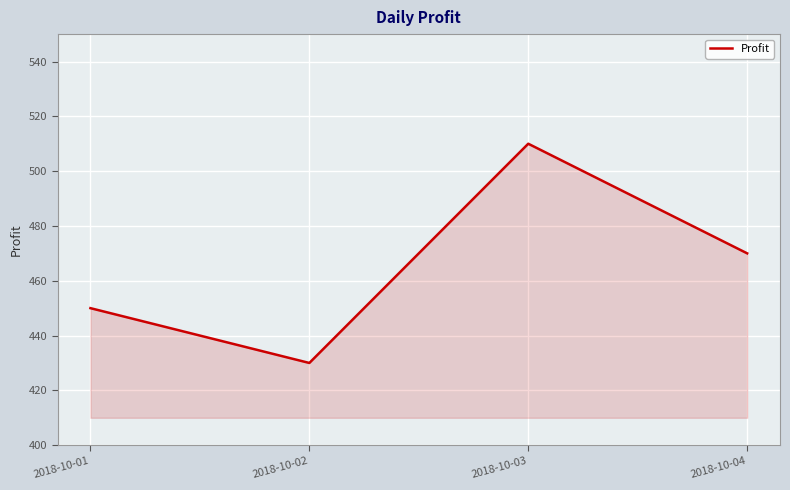

How many values are below 470?

2